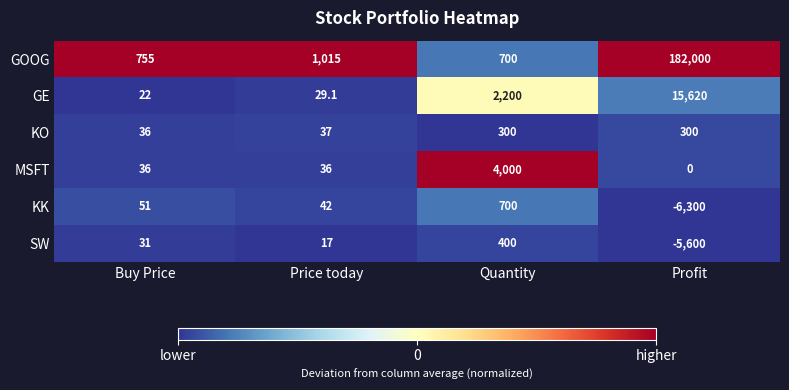

Read the MSFT value at Quantity.

4000.0